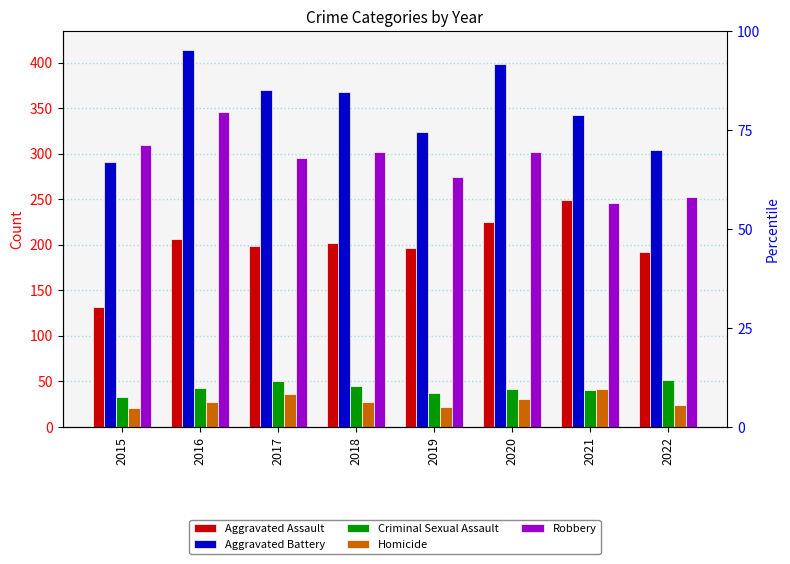

Where is Robbery nearest to the value 296?

2017